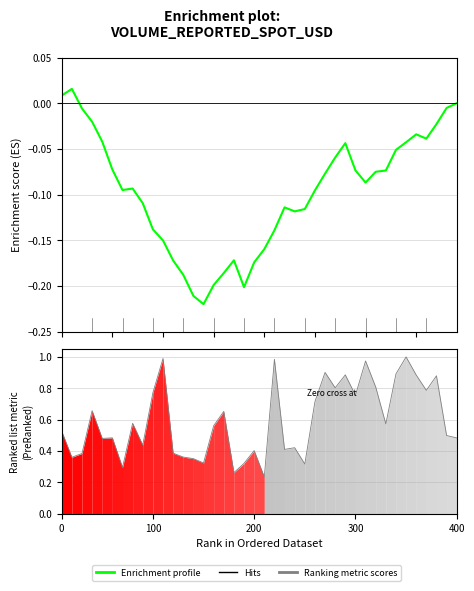

Count the number of categories in the chart.

40